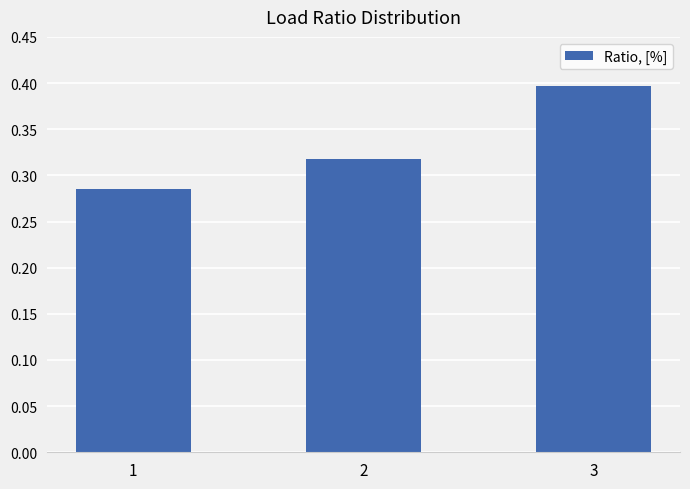

What is the value of the 3rd bar from the left?

0.4